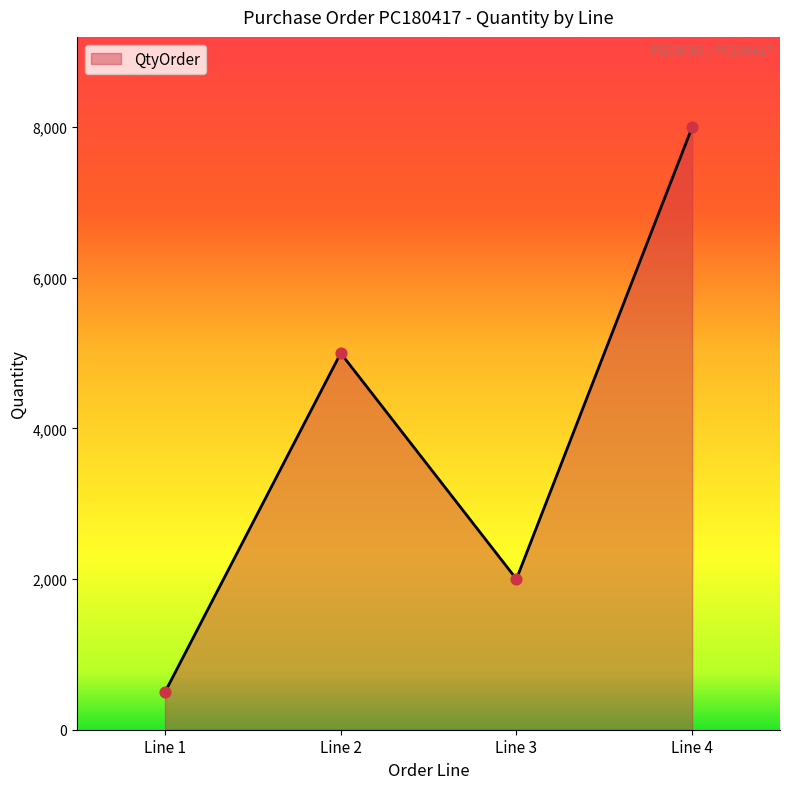

Between Line 1 and Line 2, which is larger?

Line 2